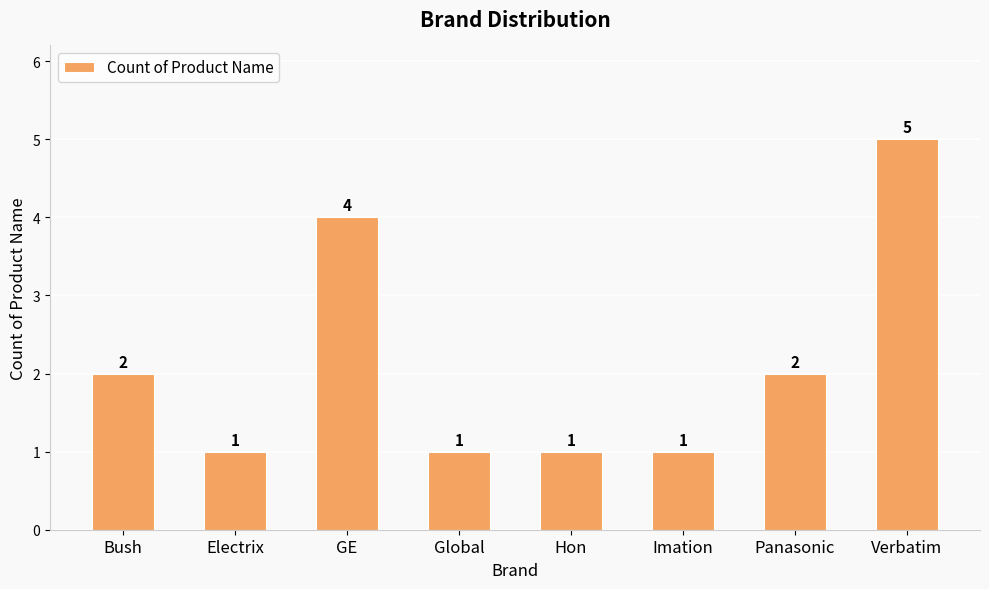

What is the label of the 2nd bar from the right?

Panasonic